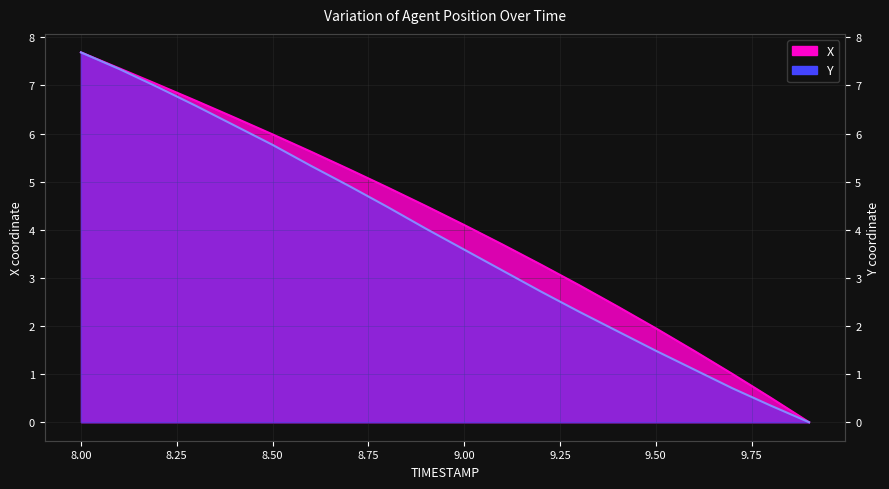

How many categories are shown in the chart?

20